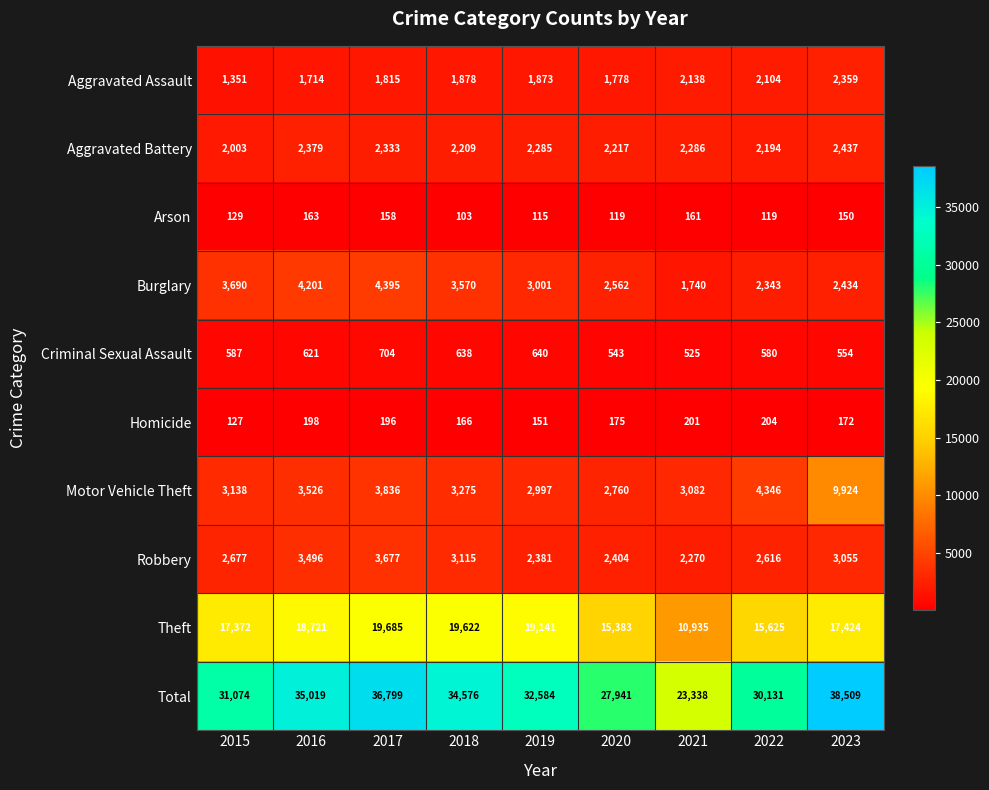

At how many categories does at least one series exceed 11763?

9